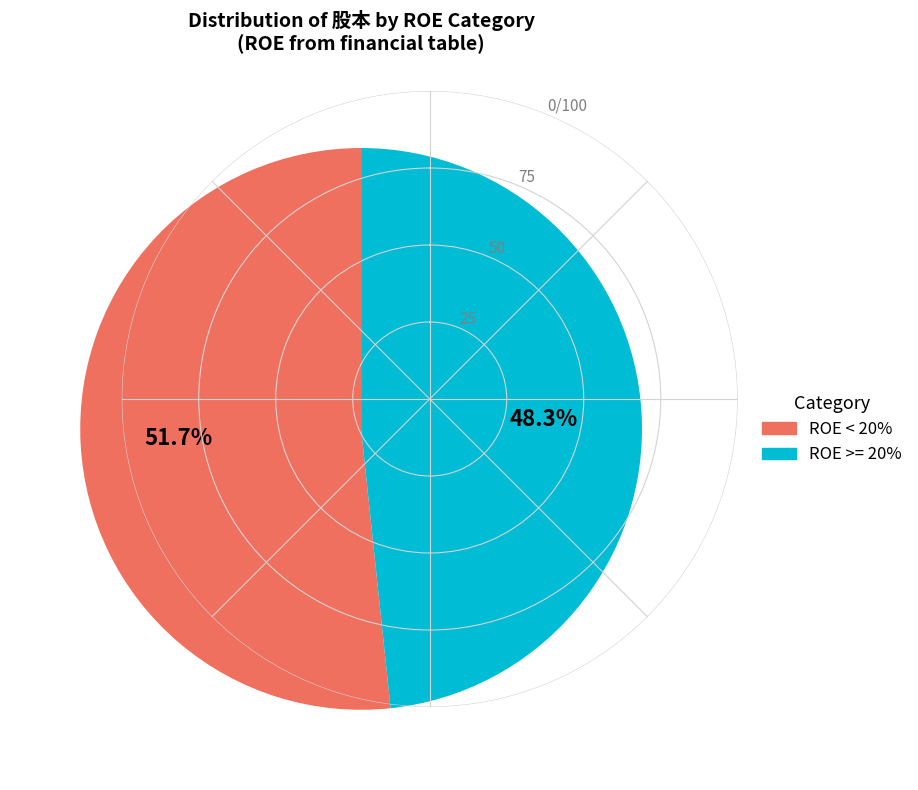

Is there any slice that represents more than half of the pie?

Yes